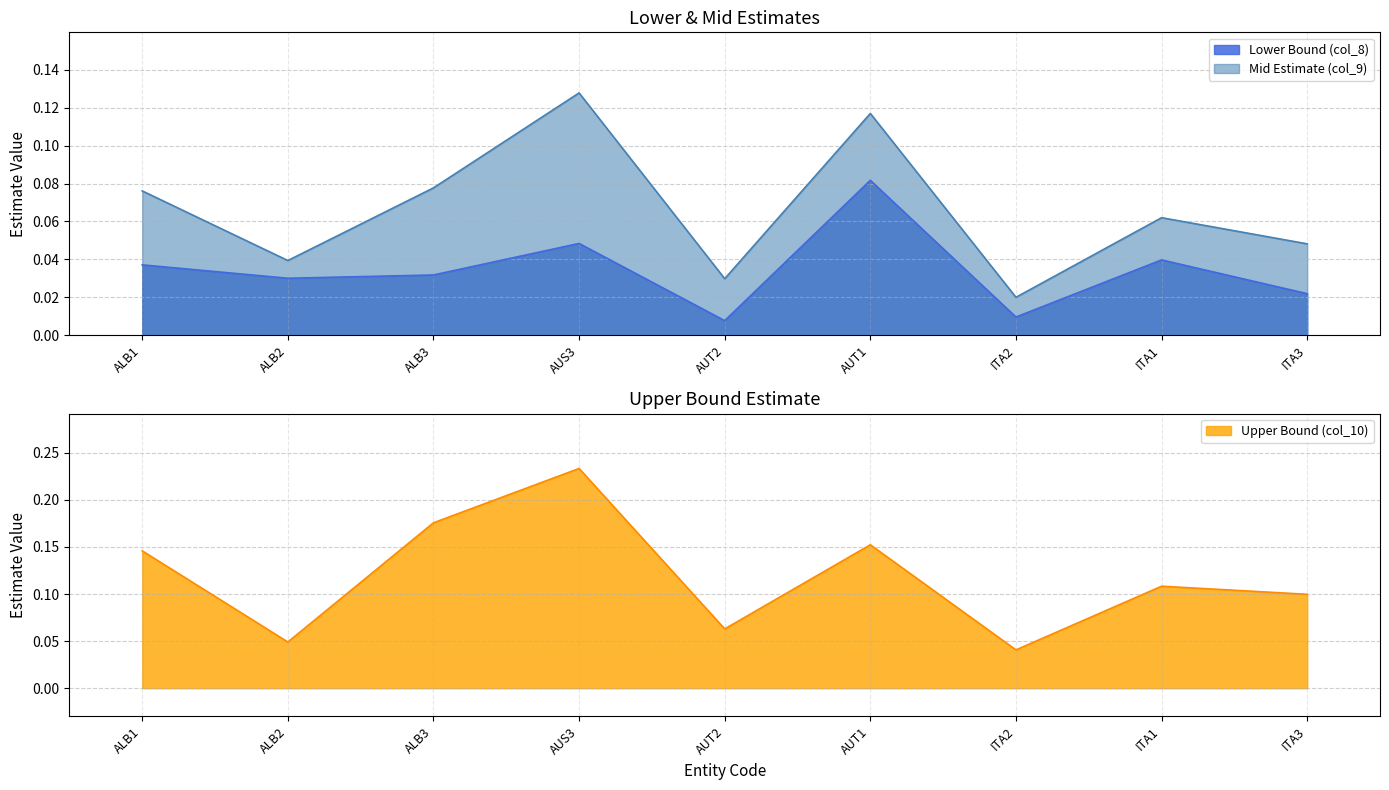

The Upper Bound (col_10) series shows 0.1 at ALB3. True or false?

False